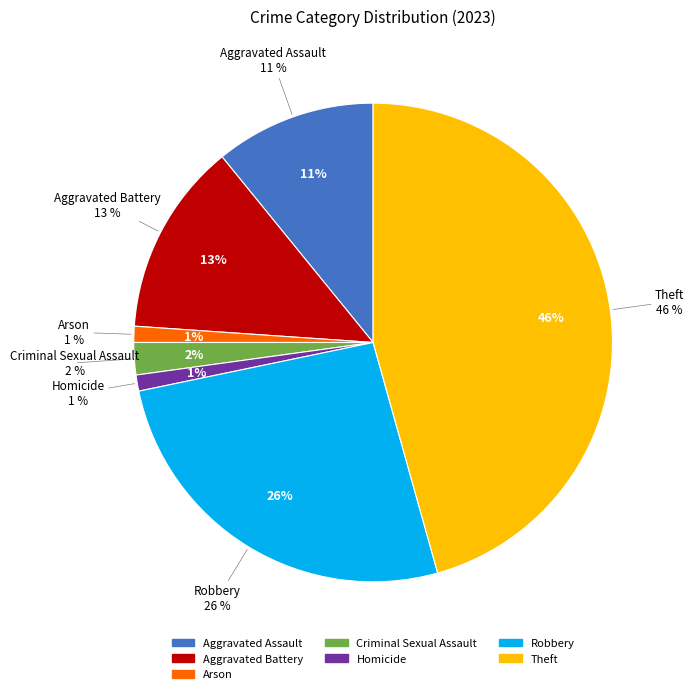

Rank the categories by value from highest to lowest.

Theft, Robbery, Aggravated Battery, Aggravated Assault, Criminal Sexual Assault, Arson, Homicide